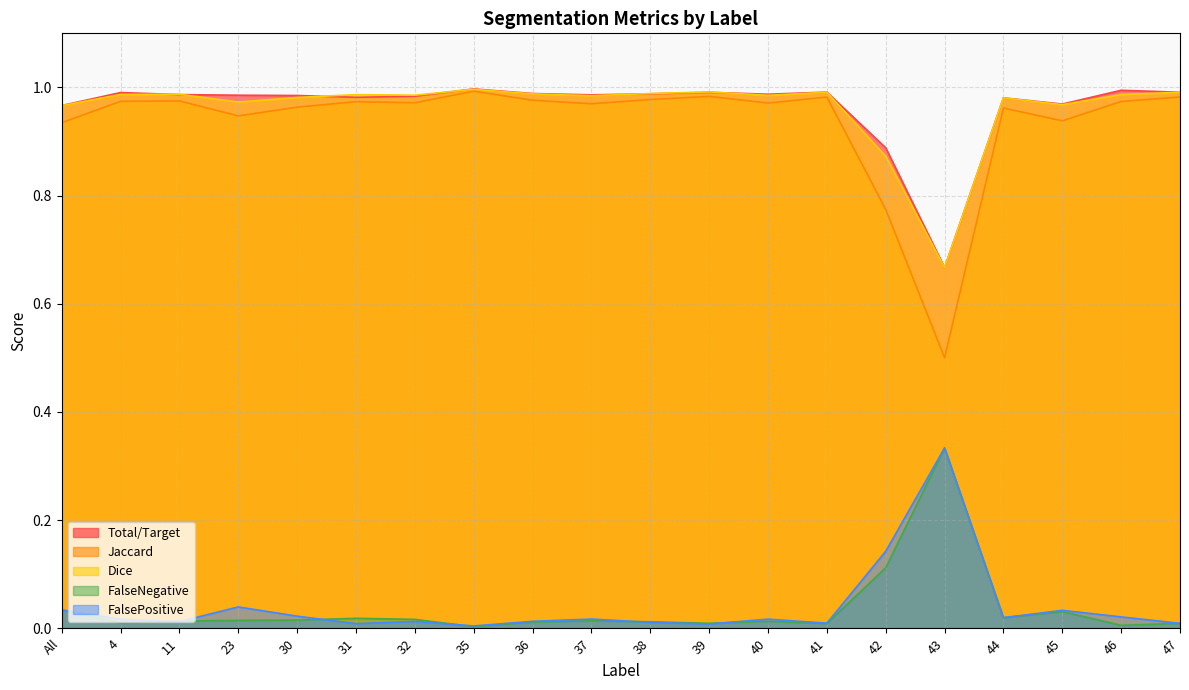

What is the difference between the maximum and minimum values in the FalseNegative series?

0.3